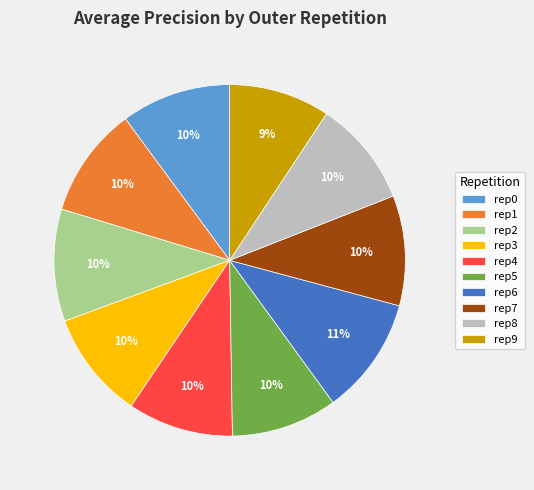

True or false: rep3 accounts for 21% of the total.

False